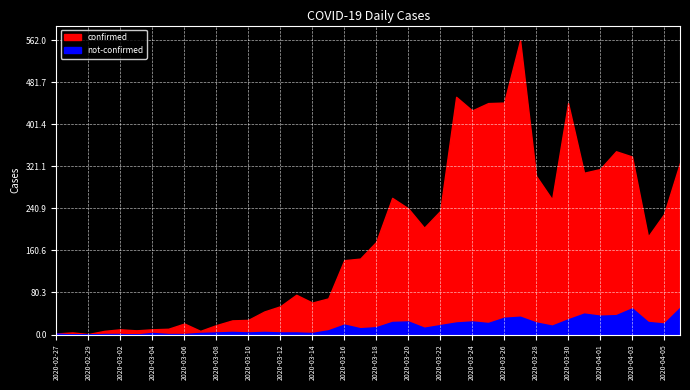

At 2020-04-03, list the series in order from smallest to largest.

not-confirmed, confirmed